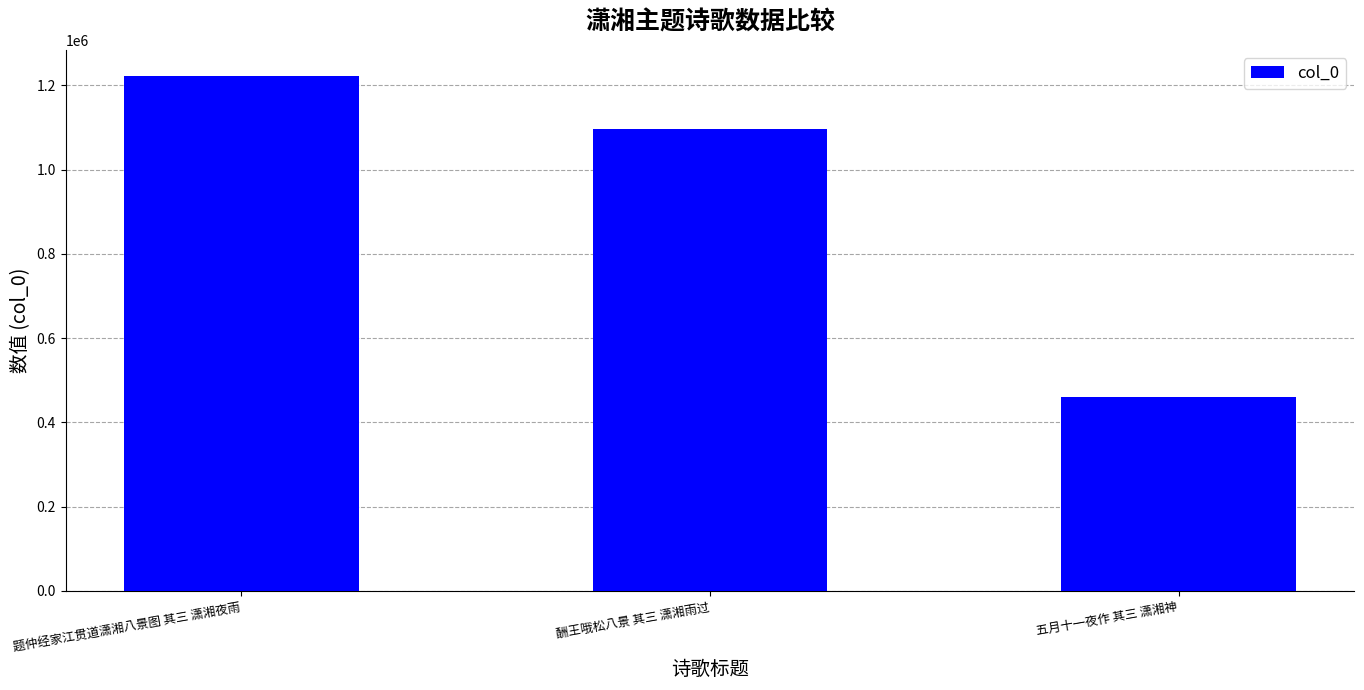

The chart shows a value of 1095599 at 酬王哦松八景 其三 潇湘雨过. True or false?

True